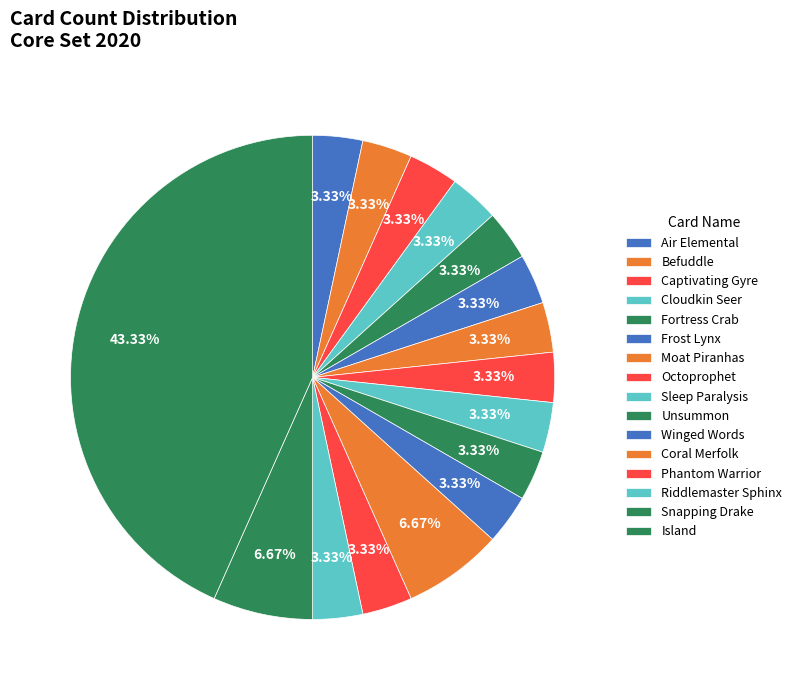

Count the number of slices in the pie.

16